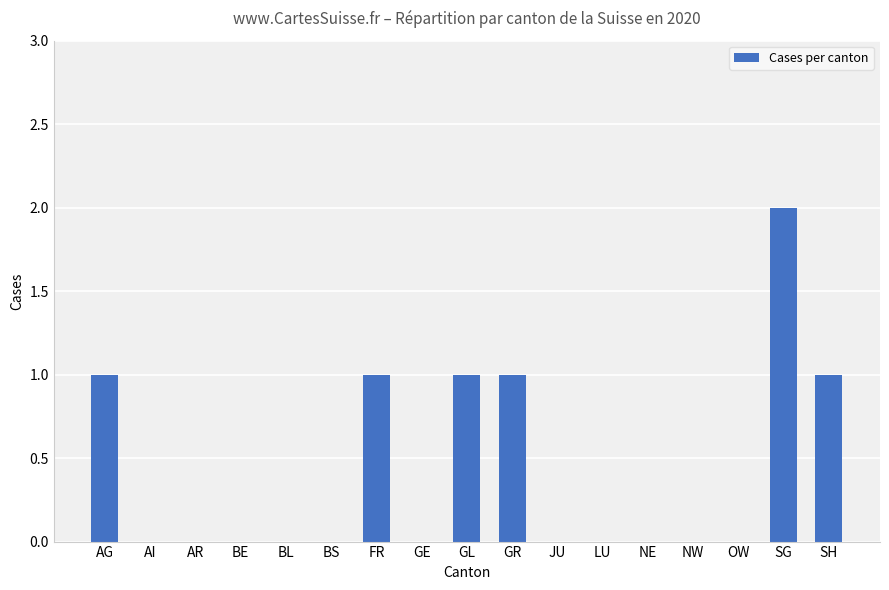

Which label corresponds to the largest value in the chart?

SG